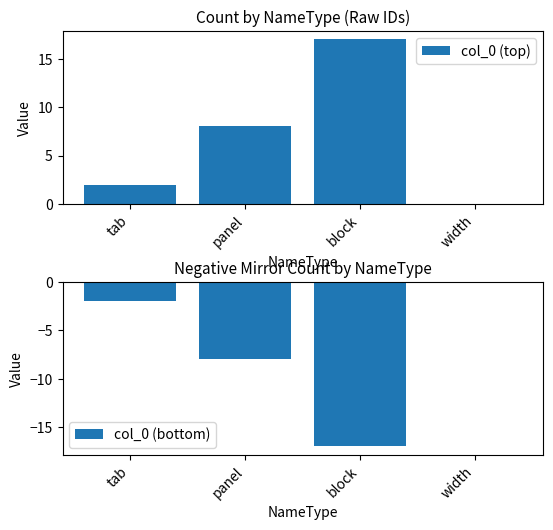

What is the sum of all col_0 (bottom) values?

-27